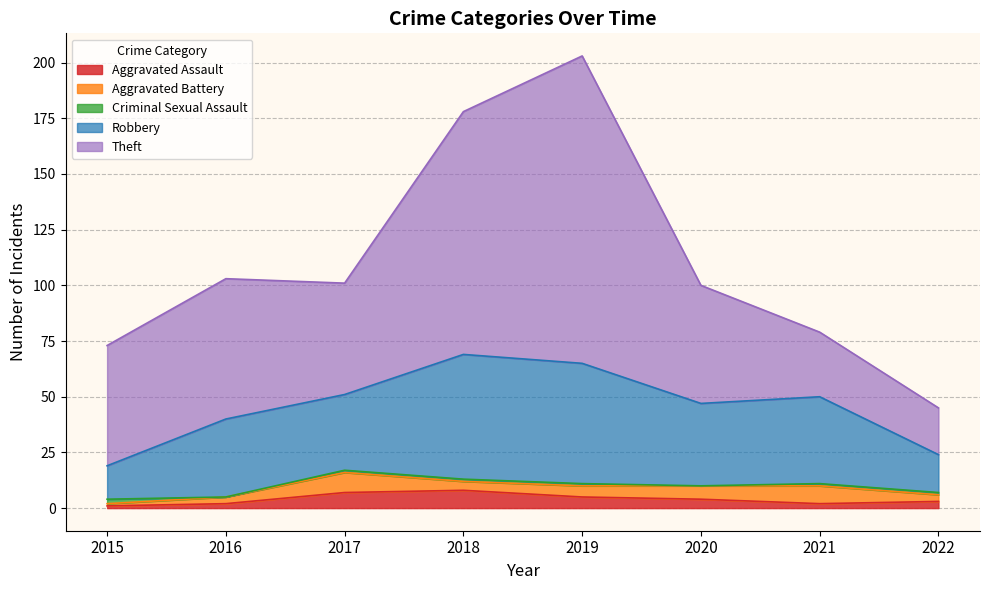

The value of Robbery at 2017 is 34. True or false?

True